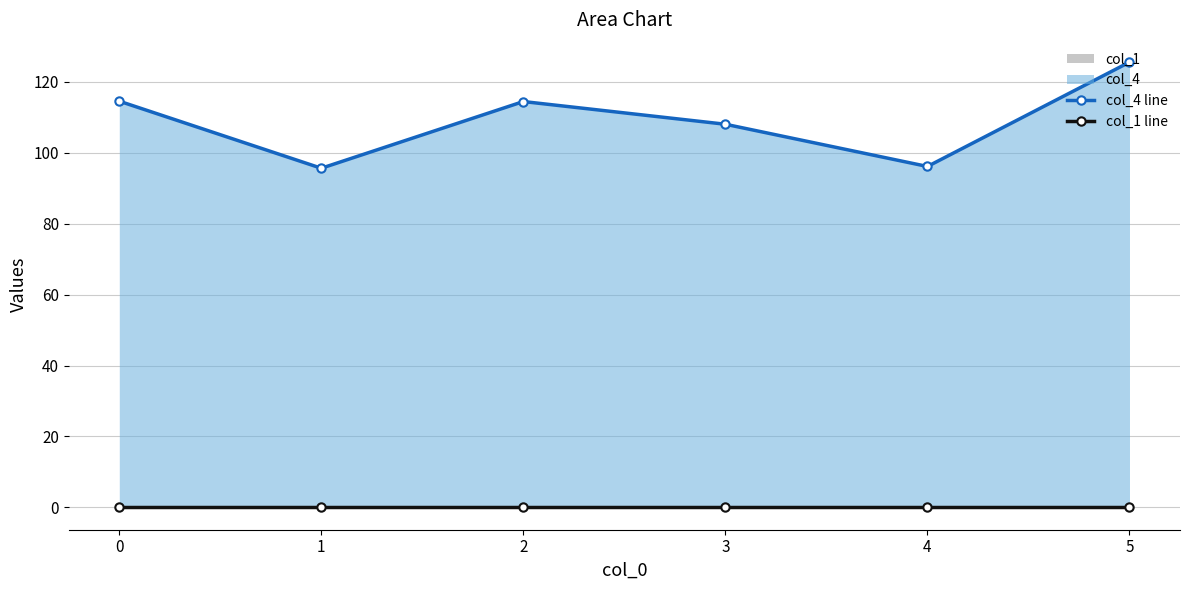

Rank the series by their average value, from lowest to highest.

col_1 line, col_4 line